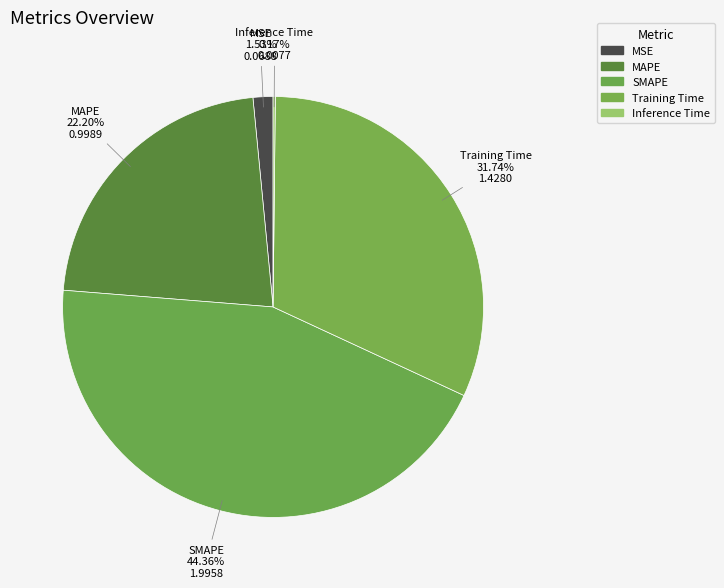

To the nearest percent, what percentage of the pie is SMAPE?

44%